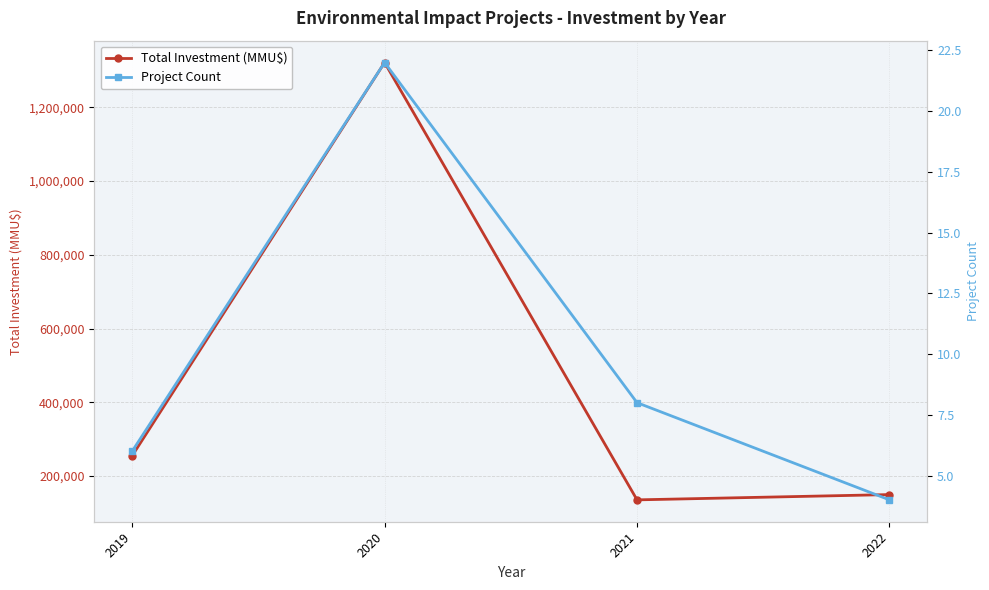

True or false: Project Count and Total Investment (MMU$) cross at least once.

False